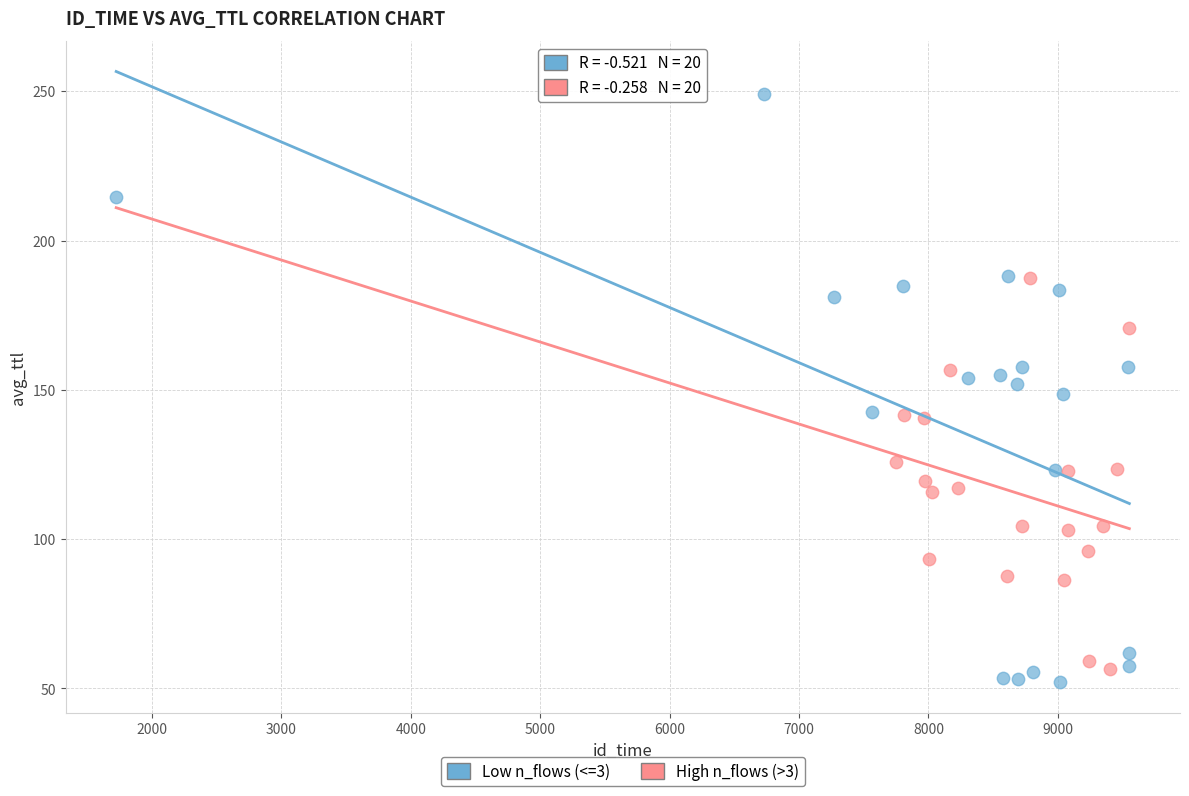

Which series has the widest spread of Y values?

Low n_flows (<=3)